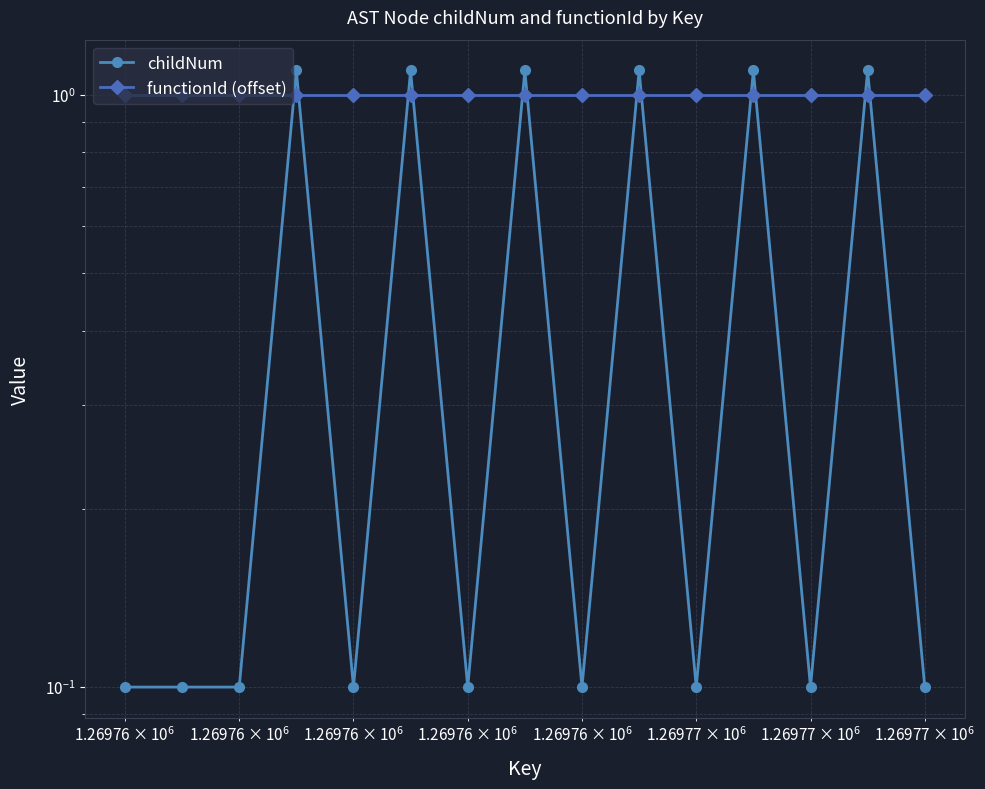

What is the difference between the maximum and minimum values in the childNum series?

1.0